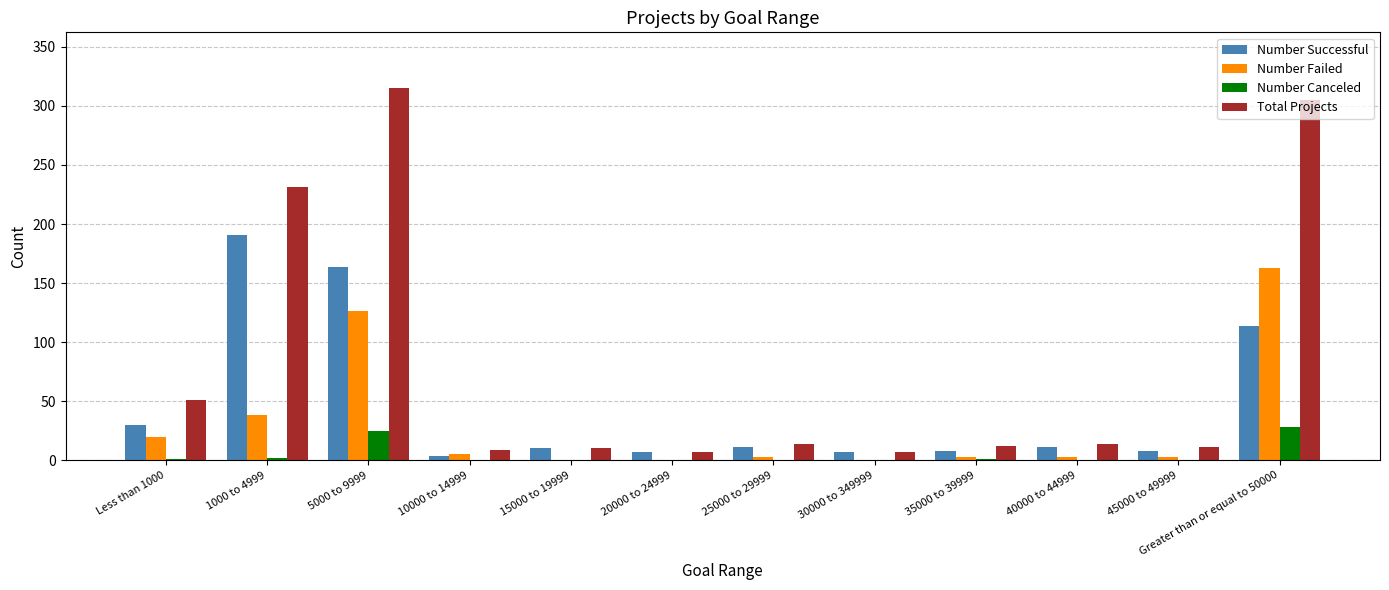

Which series has the largest total across all categories?

Total Projects